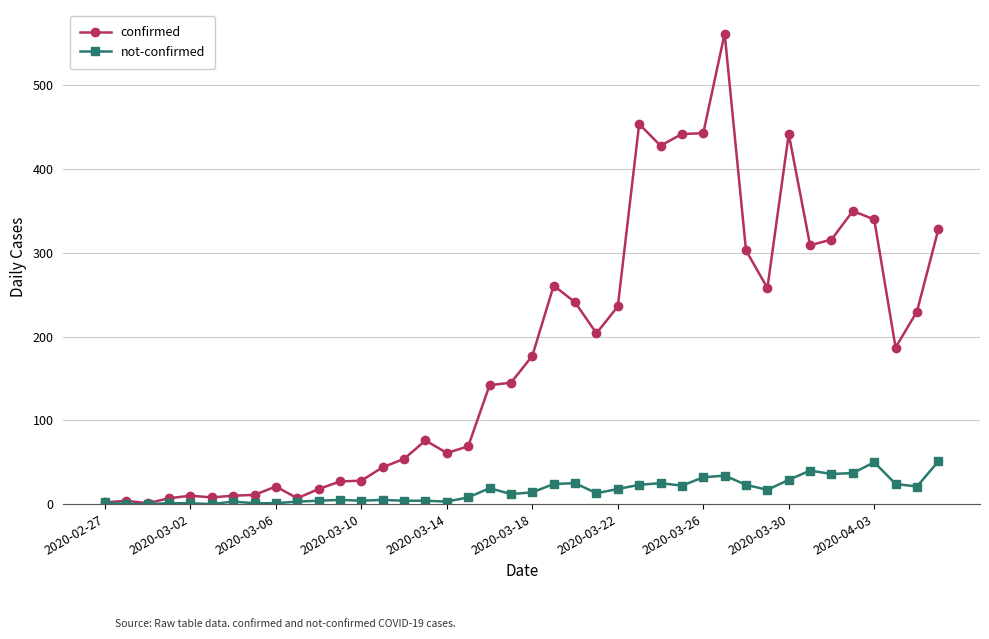

What is the value of the not-confirmed point at the 7th from the left?

3